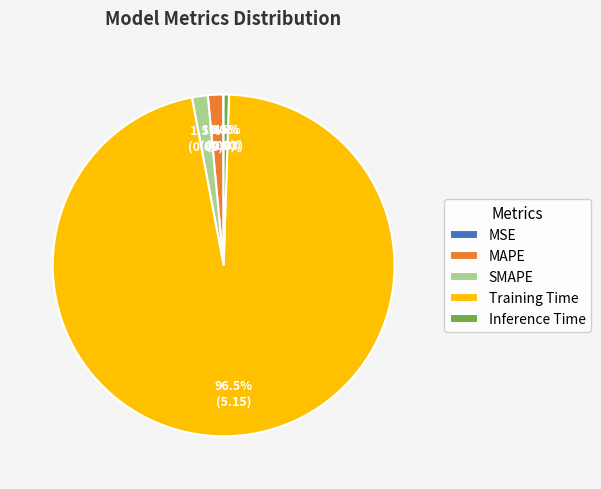

How much of the chart is everything except Inference Time?

99.5%